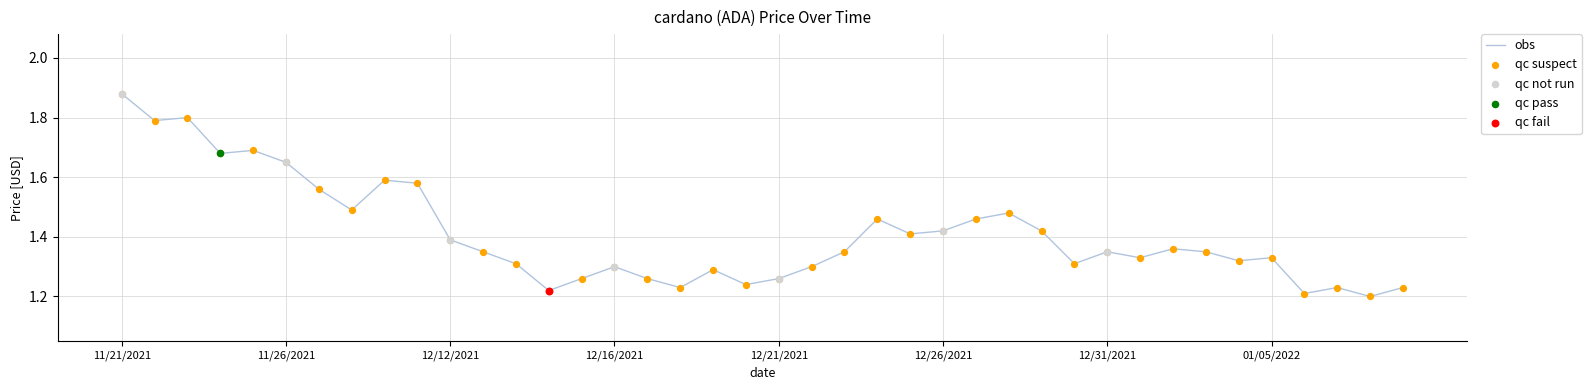

What is the difference between the maximum and minimum values?

0.7